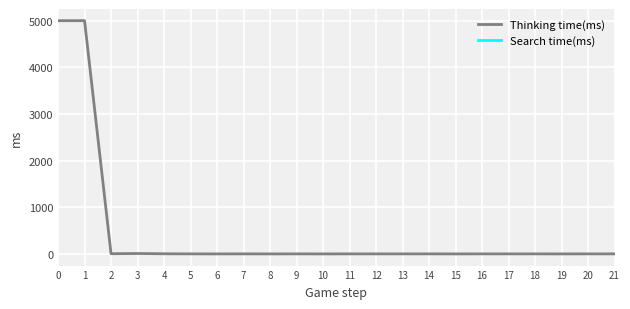

The value of Thinking time(ms) at 1 is 2896. True or false?

False